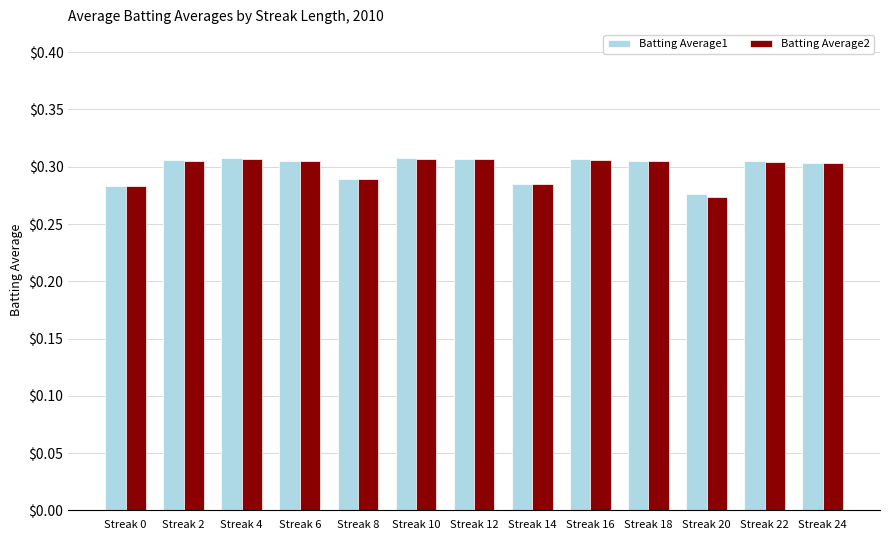

At how many categories does at least one series exceed 0?

13